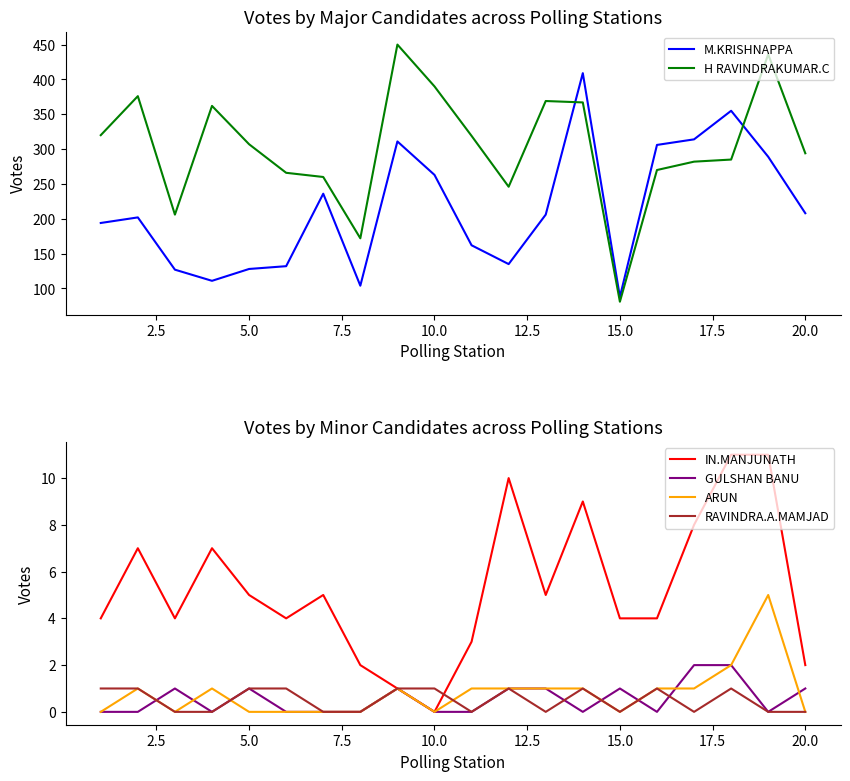

List the series in order of their peak value, highest first.

H RAVINDRAKUMAR.C, M.KRISHNAPPA, IN.MANJUNATH, ARUN, GULSHAN BANU, RAVINDRA.A.MAMJAD